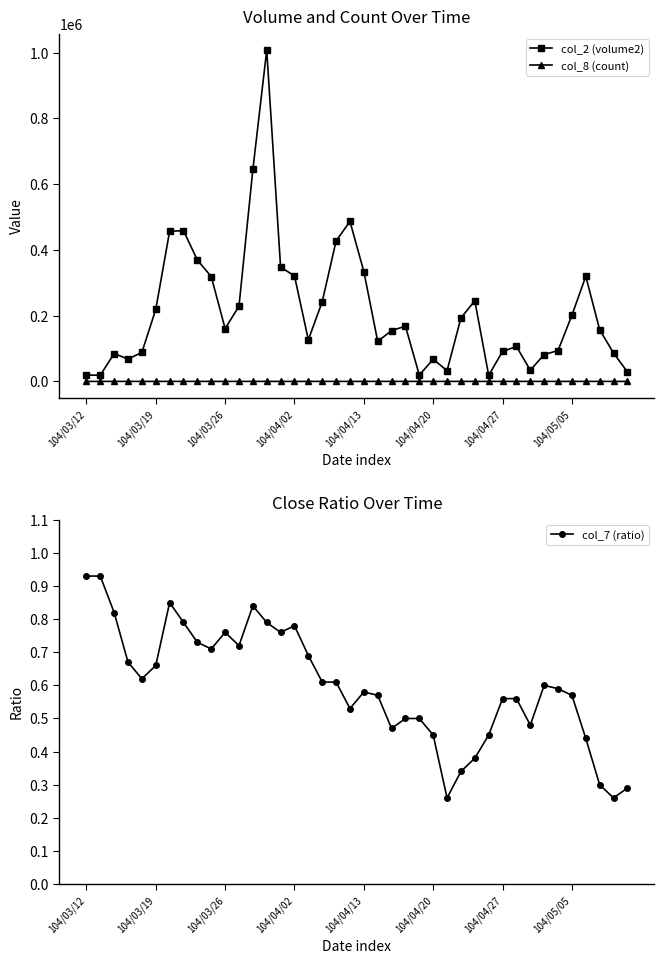

True or false: col_8 (count) has more than 0 interior local peaks.

True